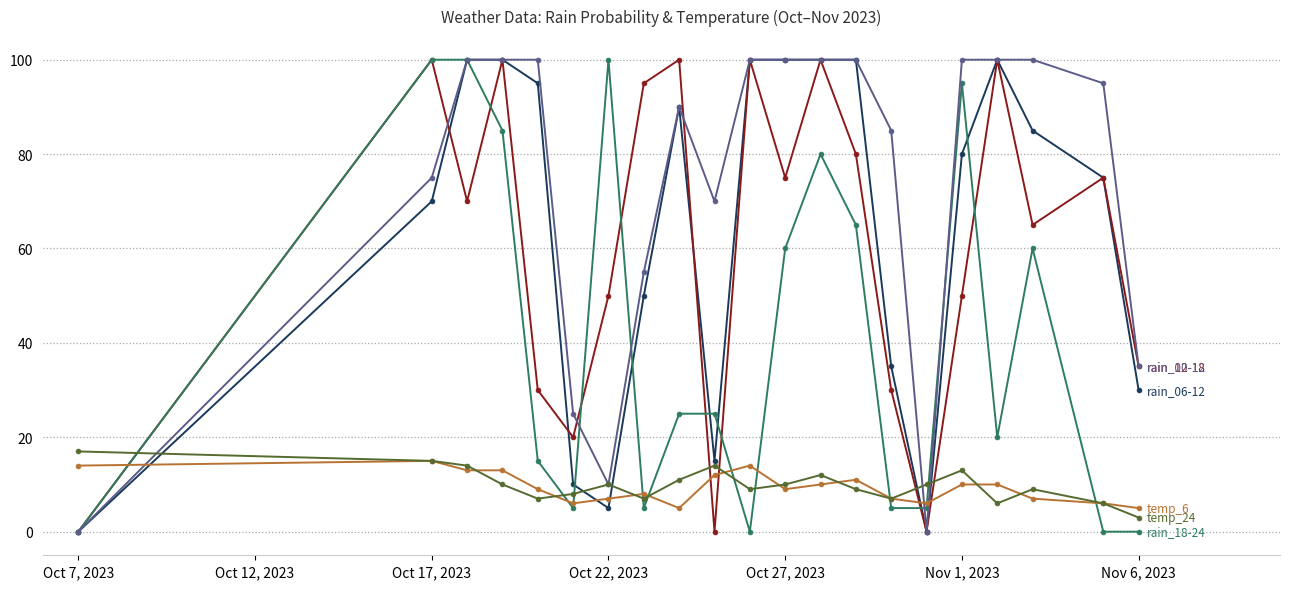

Reading right to left, transcribe all the data shown in this chart.

rain_06-12: 30	75	85	100	80	0	35	100	100	100	100	15	90	50	5	10	95	100	100	70	0
rain_12-18: 35	75	65	100	50	0	30	80	100	75	100	0	100	95	50	20	30	100	70	100	0
rain_18-24: 0	0	60	20	95	5	5	65	80	60	0	25	25	5	100	5	15	85	100	100	0
rain_00-12: 35	95	100	100	100	0	85	100	100	100	100	70	90	55	10	25	100	100	100	75	0
temp_6: 5	6	7	10	10	6	7	11	10	9	14	12	5	8	7	6	9	13	13	15	14
temp_24: 3	6	9	6	13	10	7	9	12	10	9	14	11	7	10	8	7	10	14	15	17